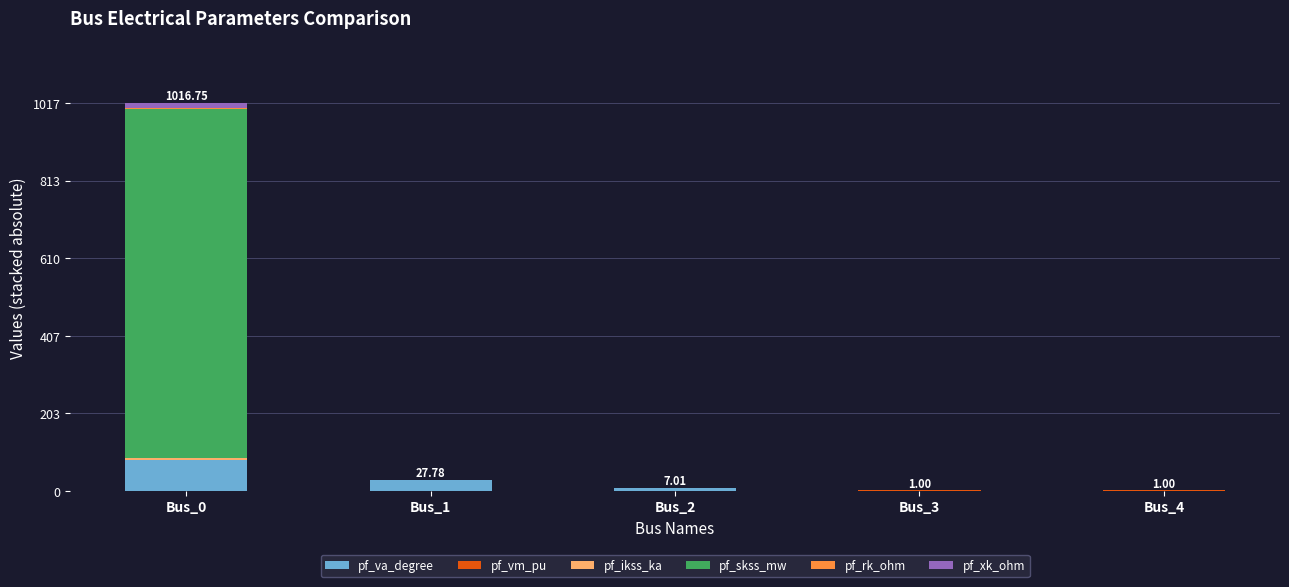

Rank the series by their maximum value, from lowest to highest.

pf_vm_pu, pf_rk_ohm, pf_ikss_ka, pf_xk_ohm, pf_va_degree, pf_skss_mw